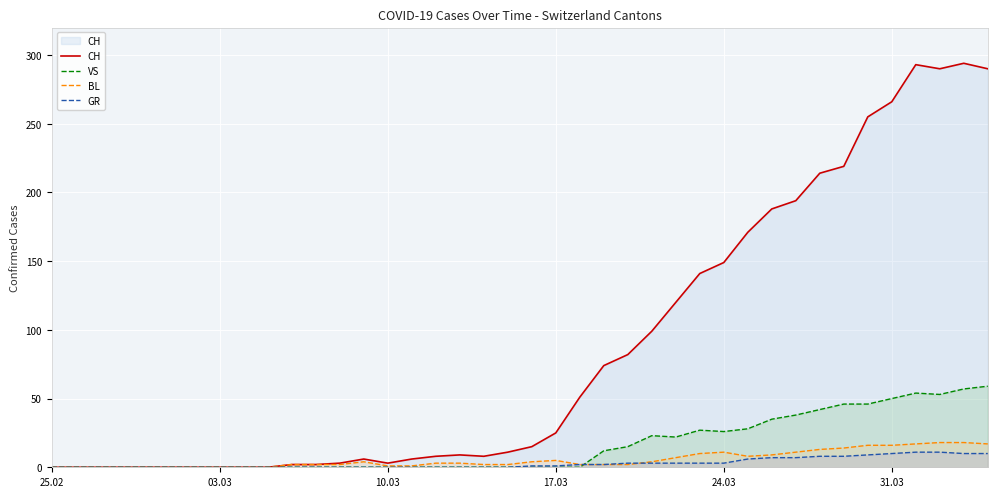

Which series has the widest spread of values?

CH